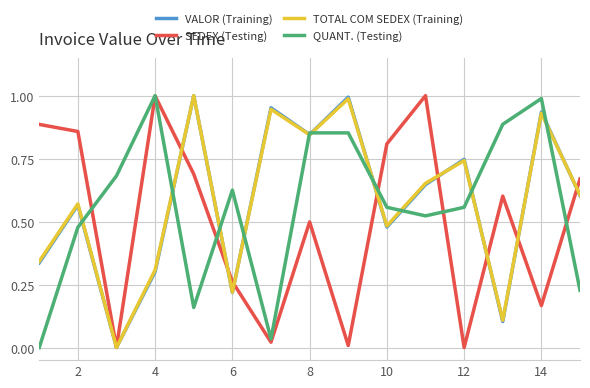

How many lines are shown in the chart?

4